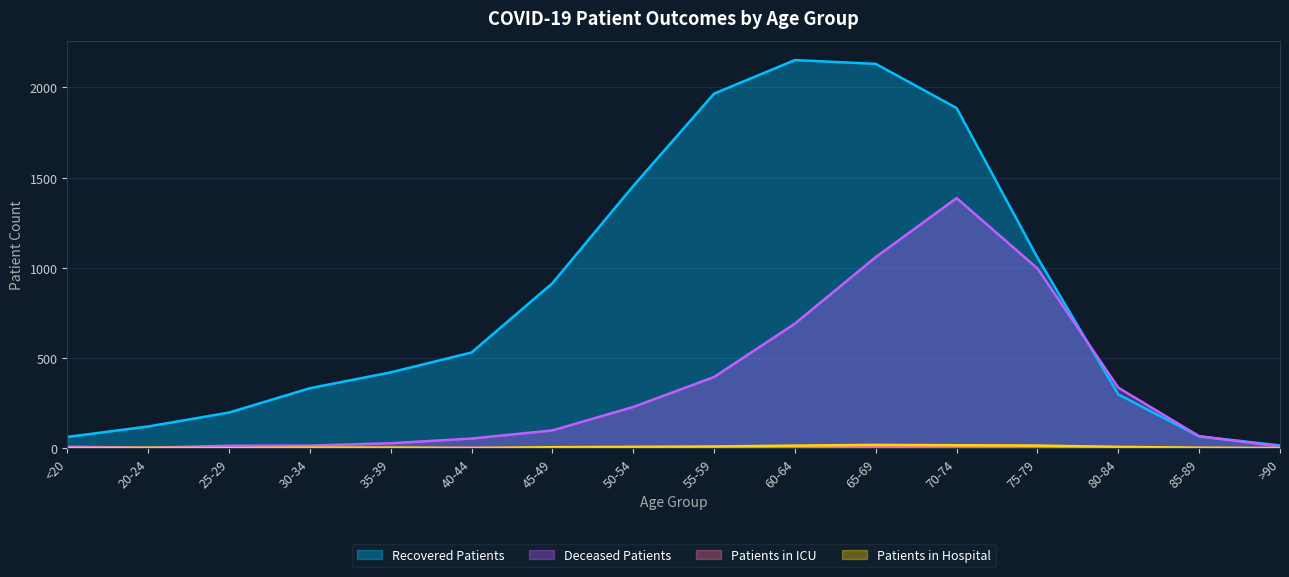

Which series has the widest spread of values?

Recovered Patients